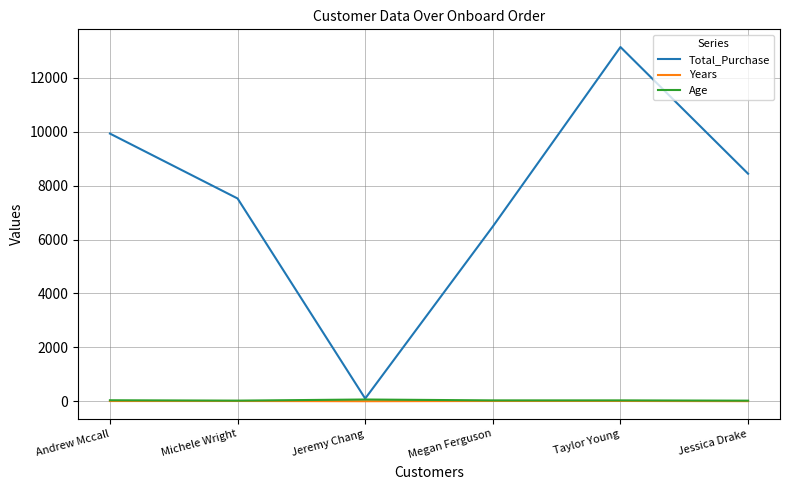

What is the sum of all Years values?

40.9